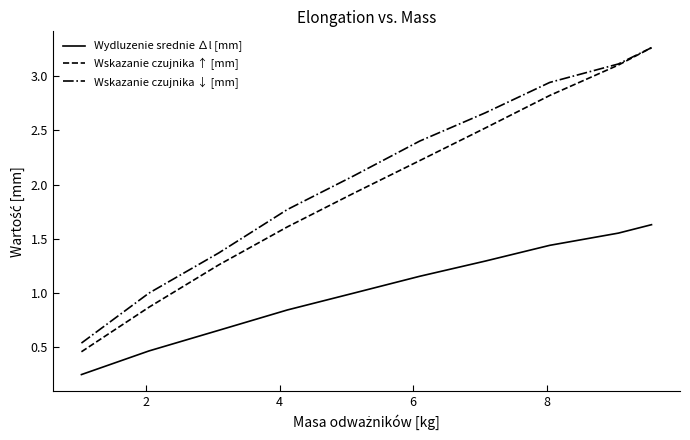

Is this an area chart (filled region under the line)?

No